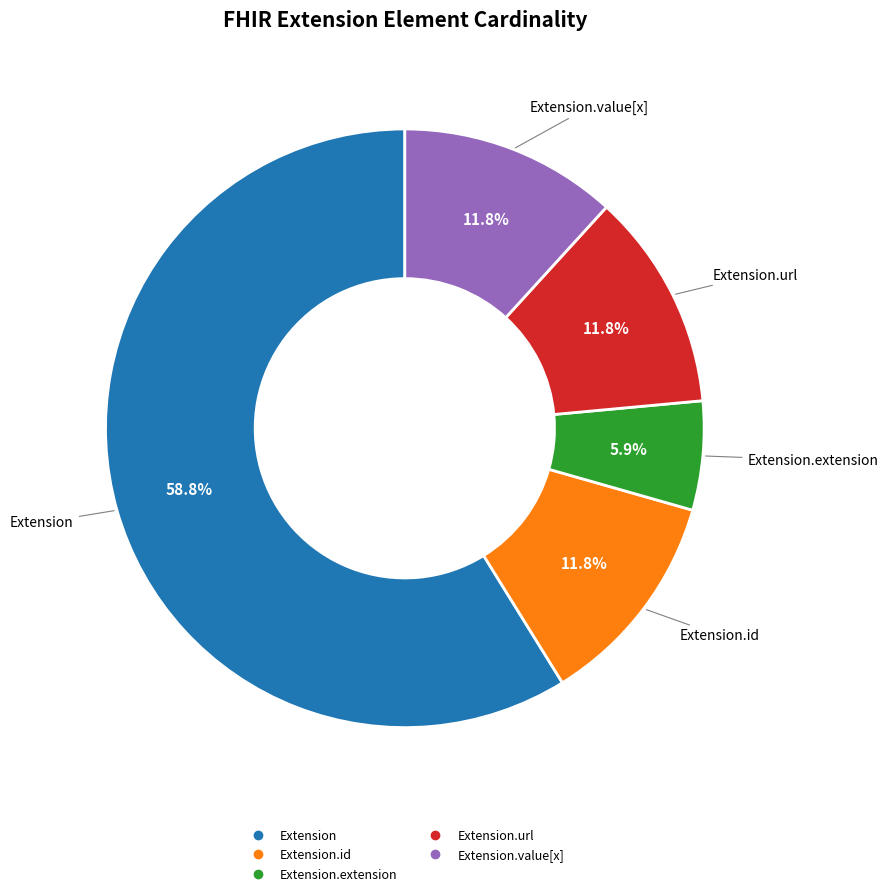

Does any single category account for the majority?

Yes